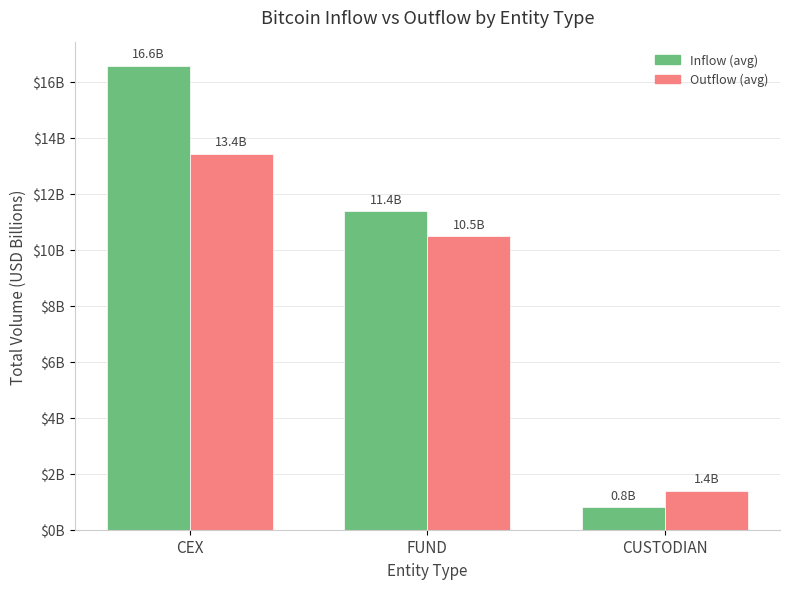

Does the chart contain any negative values?

No